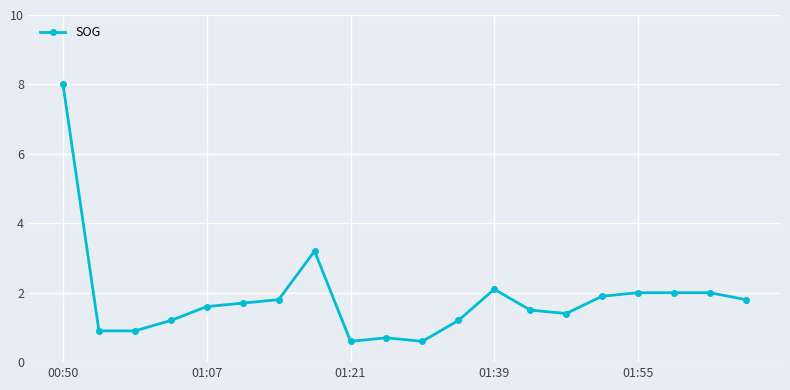

What is the difference between the second highest and minimum values?

2.6